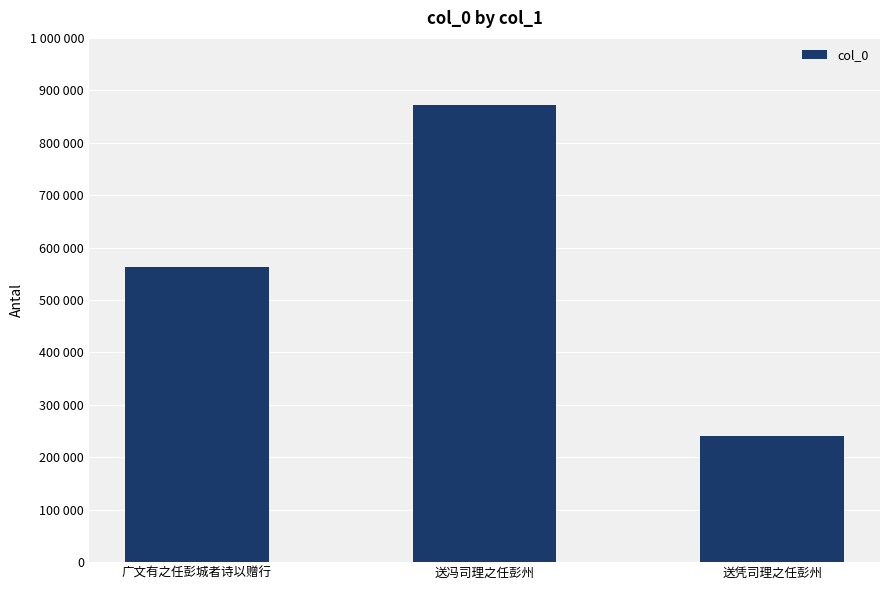

List the labels in order of value, largest first.

送冯司理之任彭州, 广文有之任彭城者诗以赠行, 送凭司理之任彭州